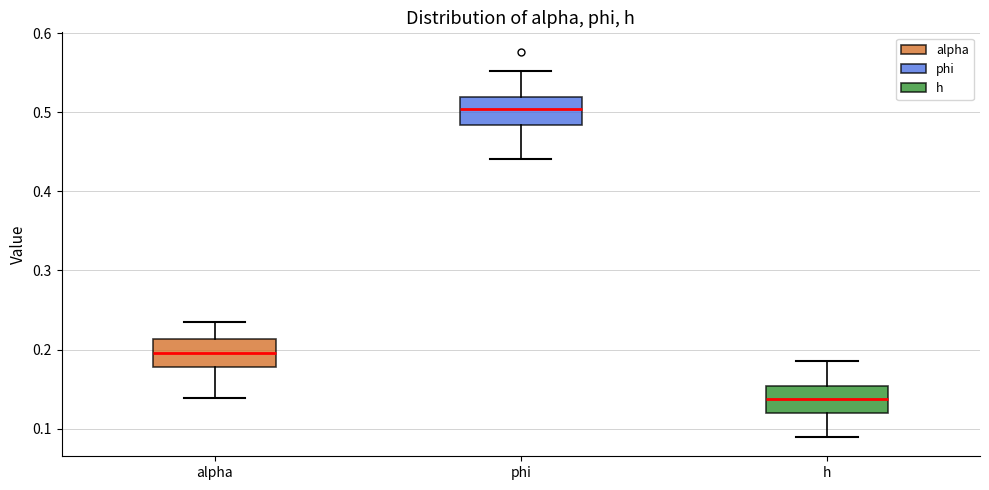

Which box's median line is the highest?

phi